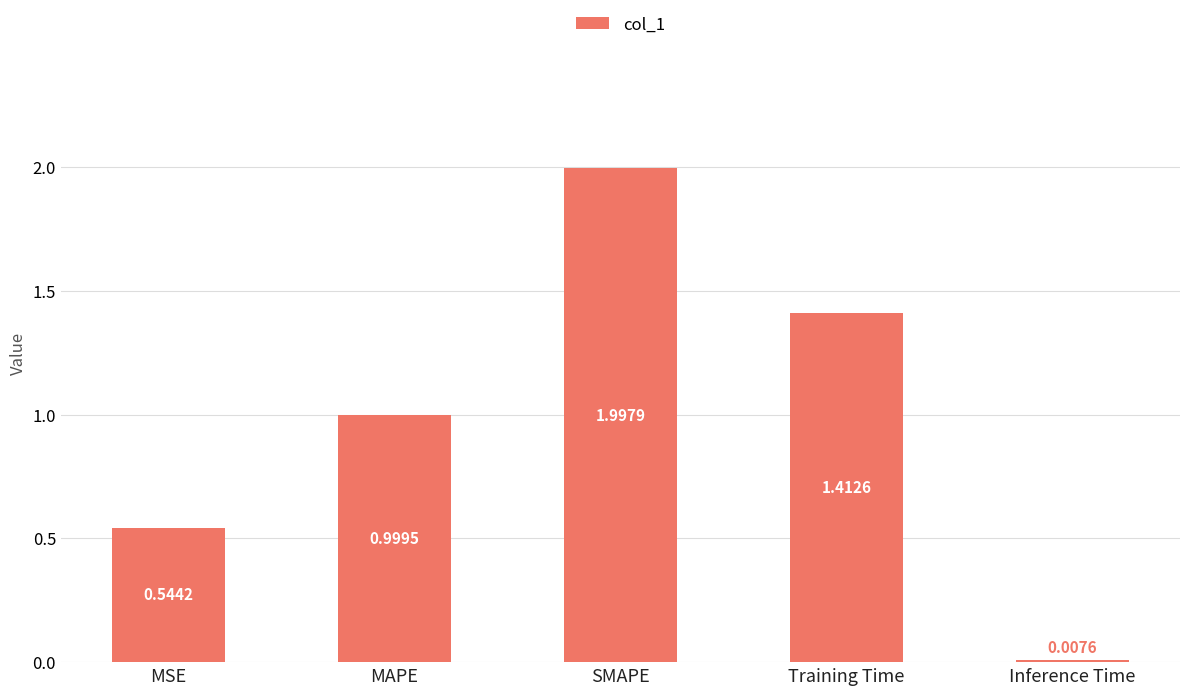

Is it true that the value at SMAPE is 3.5?

False